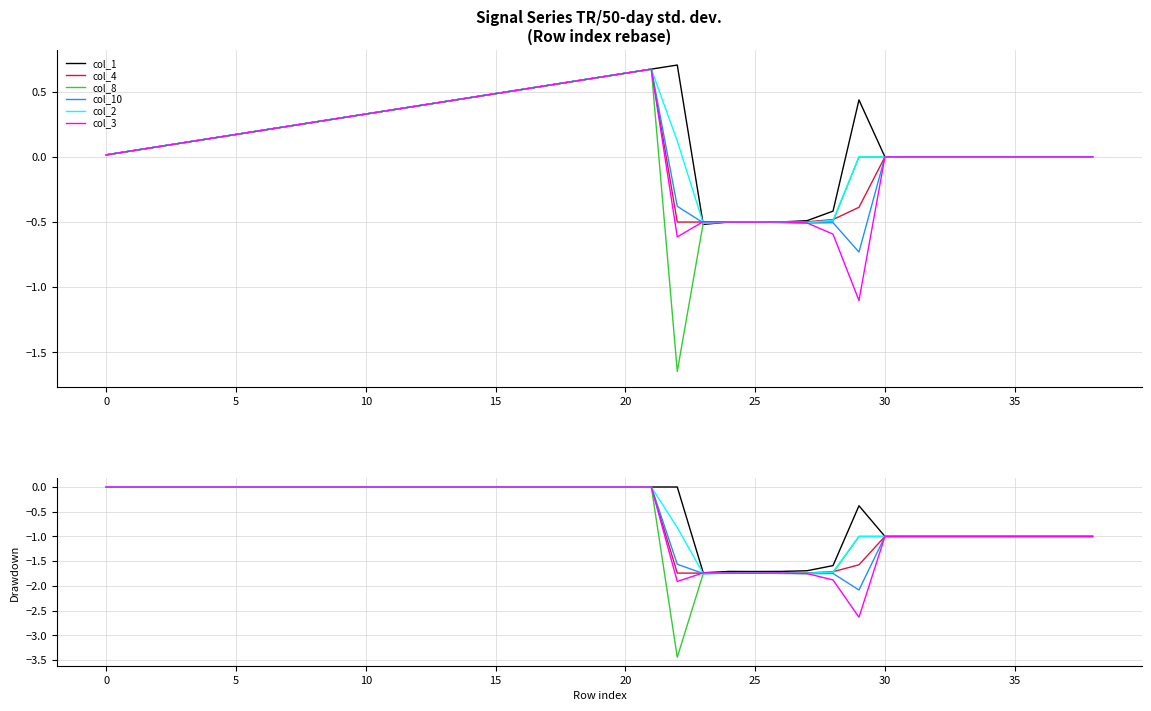

The value of col_10 at 27 is -3.0. True or false?

False